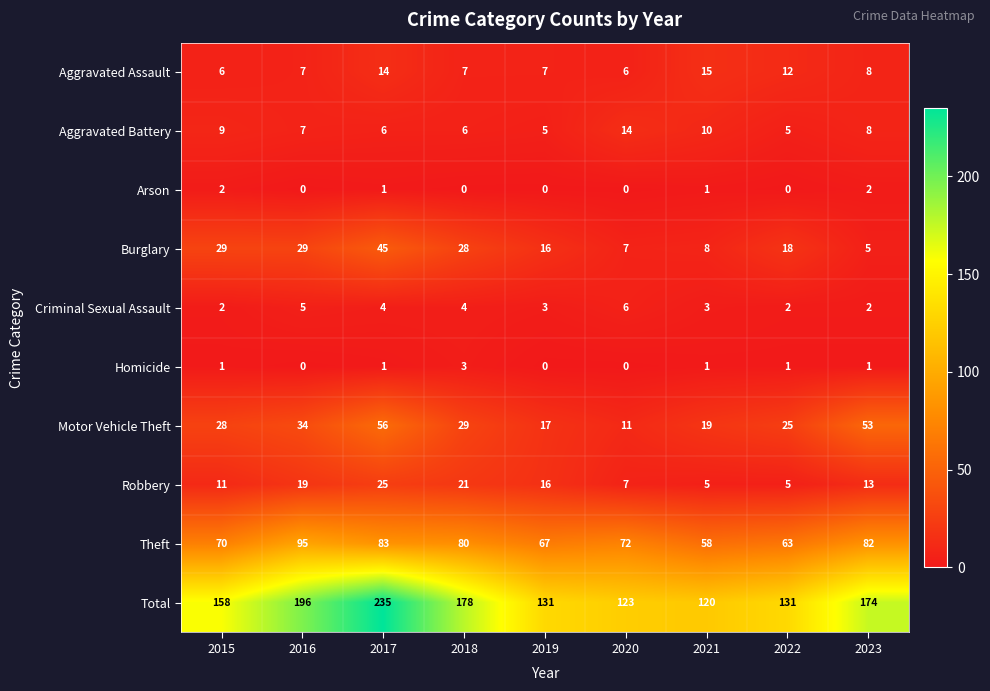

How many Aggravated Battery values are between 6 and 9?

5